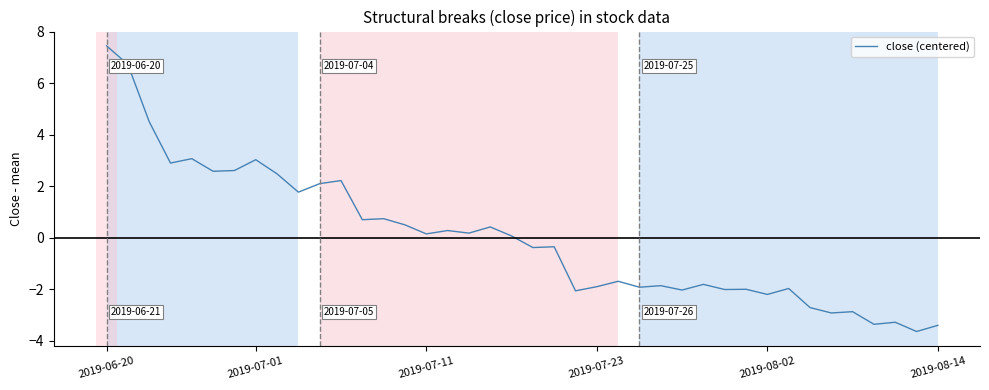

What is the difference between the maximum and minimum values?

11.1